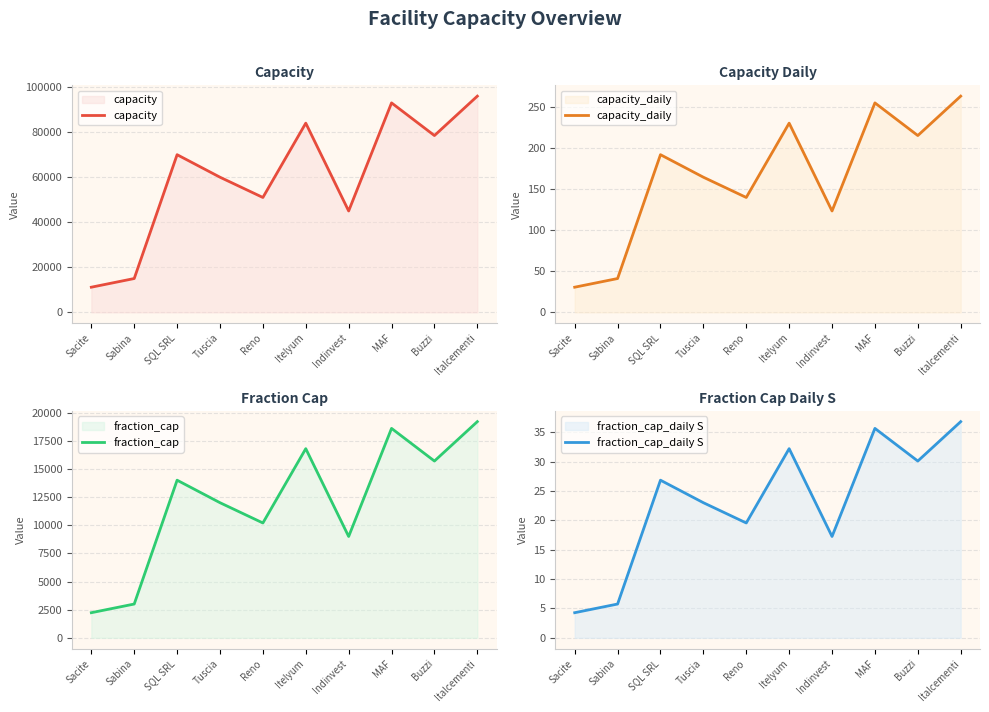

In capacity_daily, how many points are higher than both neighbors (excluding endpoints)?

3